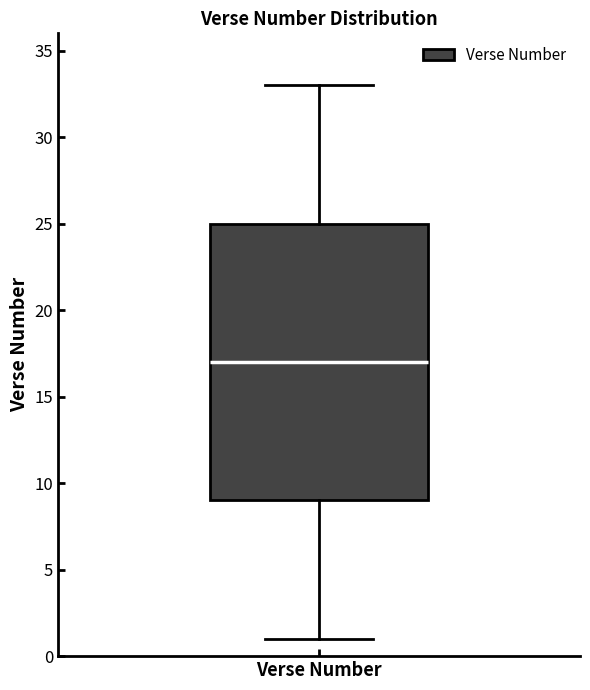

Read this box plot against the y-axis: the position of the median line, the range covered by the box, and the ends of both whiskers. The values are not printed on the chart, so give them approximately, as read against the axis.

median 17, box 9 to 25, whiskers 1 to 33